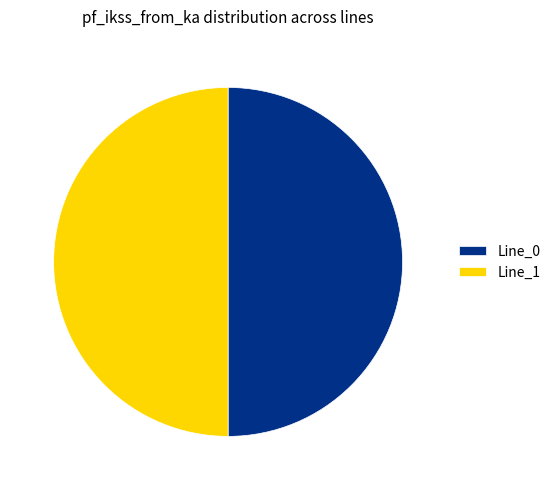

Count the number of slices in the pie.

2